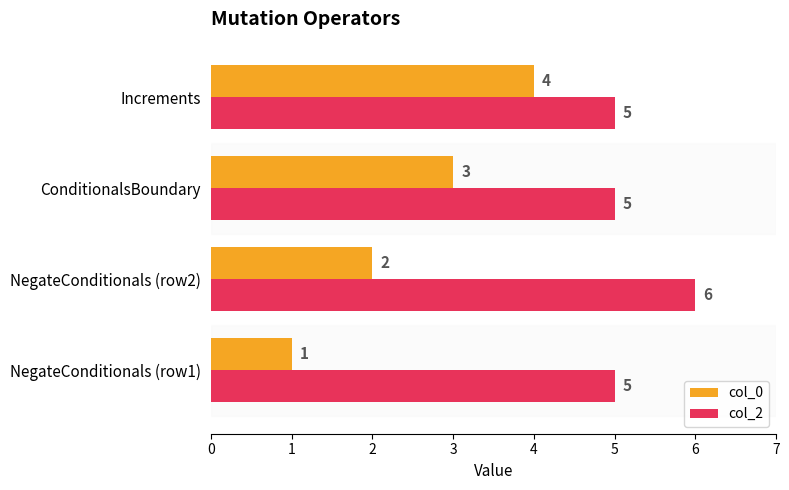

What is the total value across all series at NegateConditionals (row1)?

6